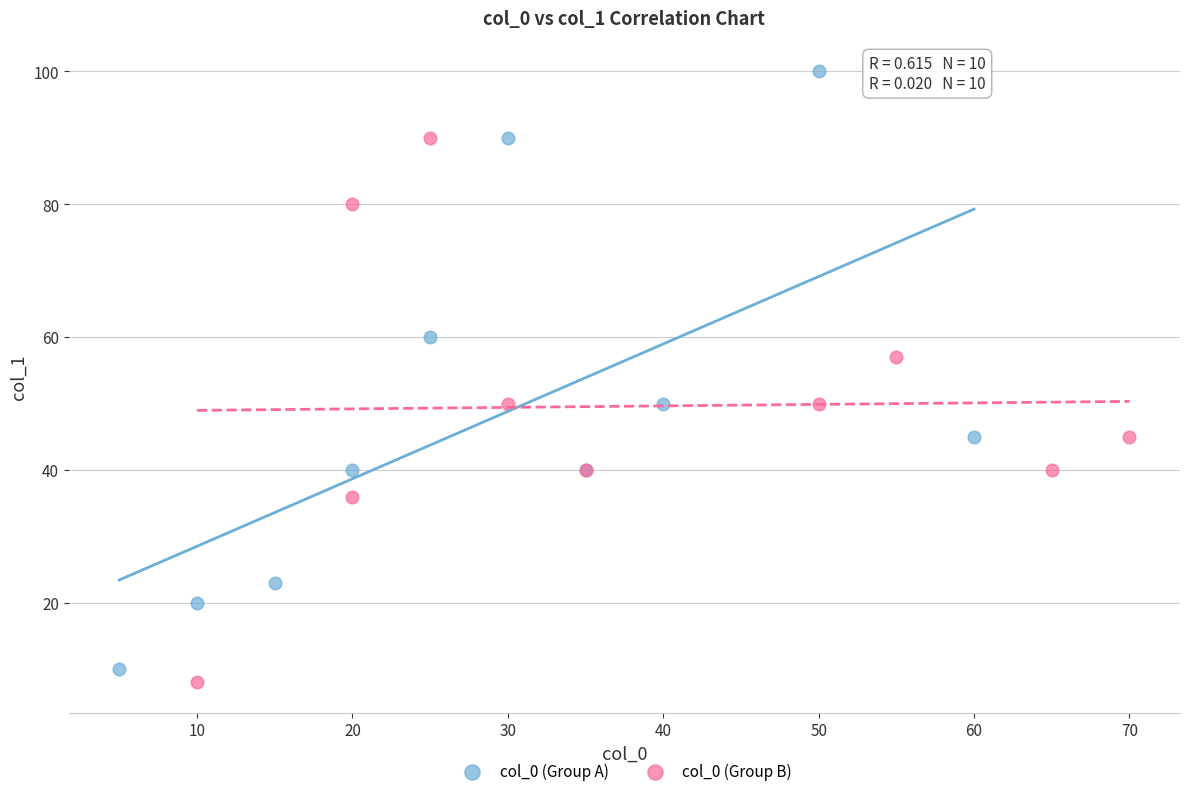

Which series has the widest spread of Y values?

col_0 (Group A)